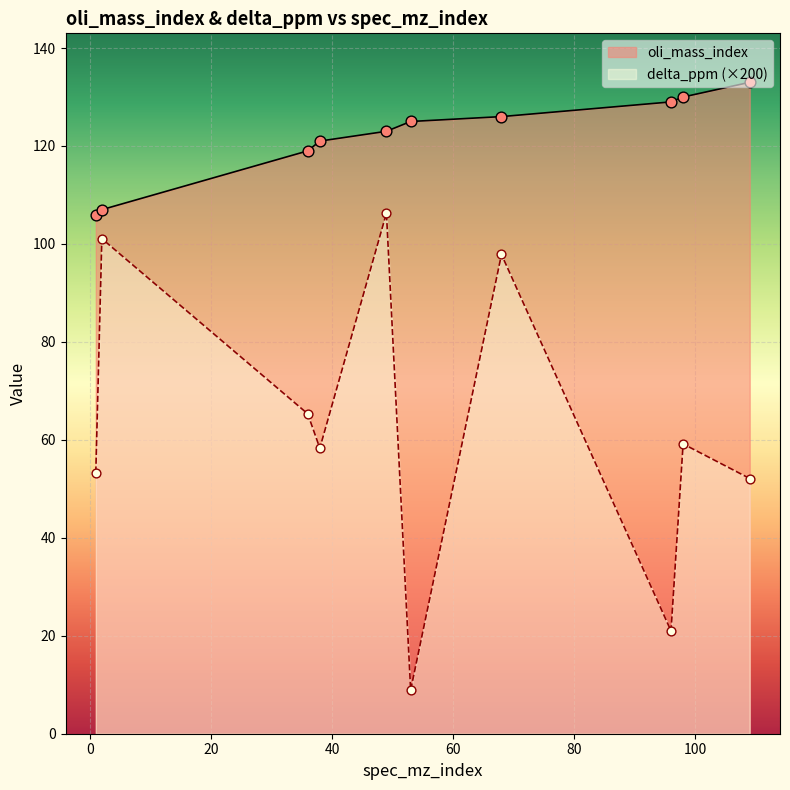

Which series reaches the maximum Y coordinate?

oli_mass_index